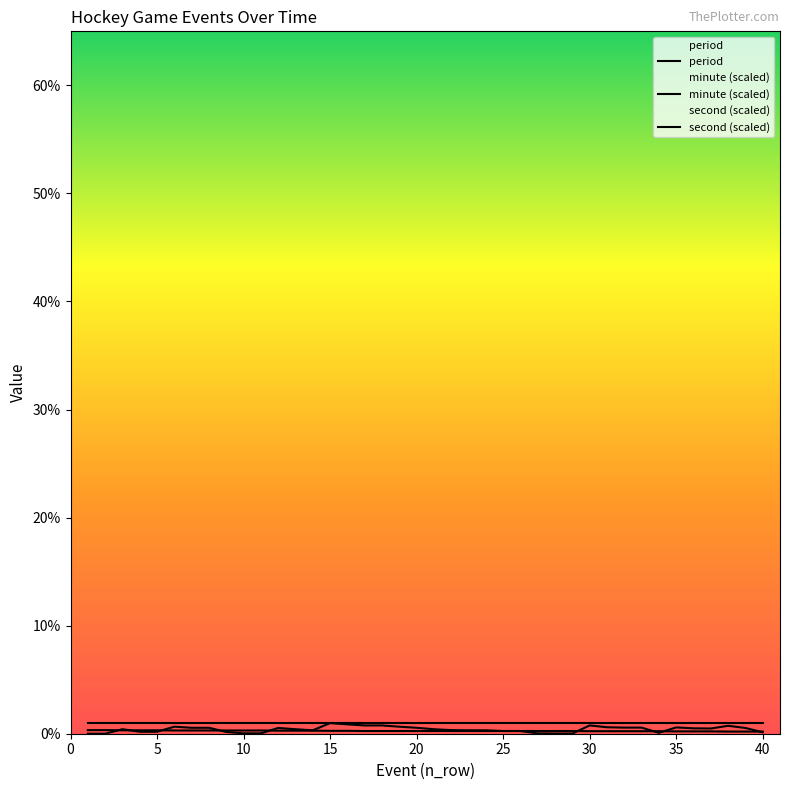

Rank the series by their maximum value, from highest to lowest.

period, second (scaled), minute (scaled)